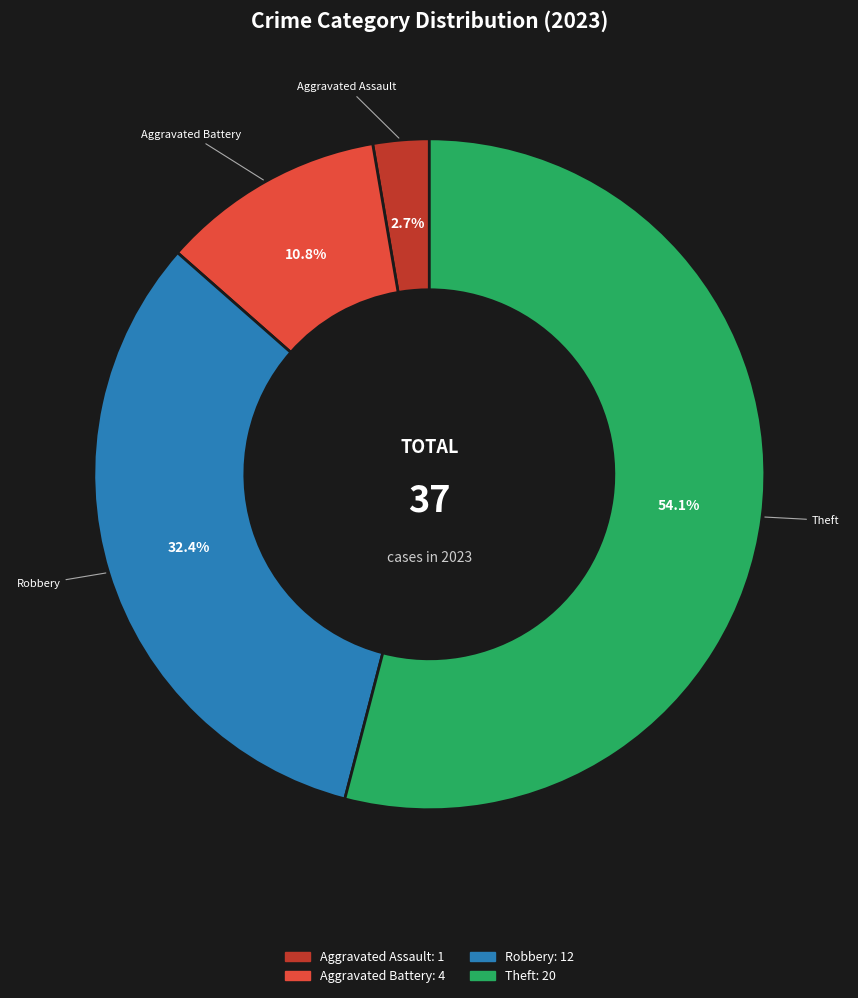

How many segments does this pie chart have?

4